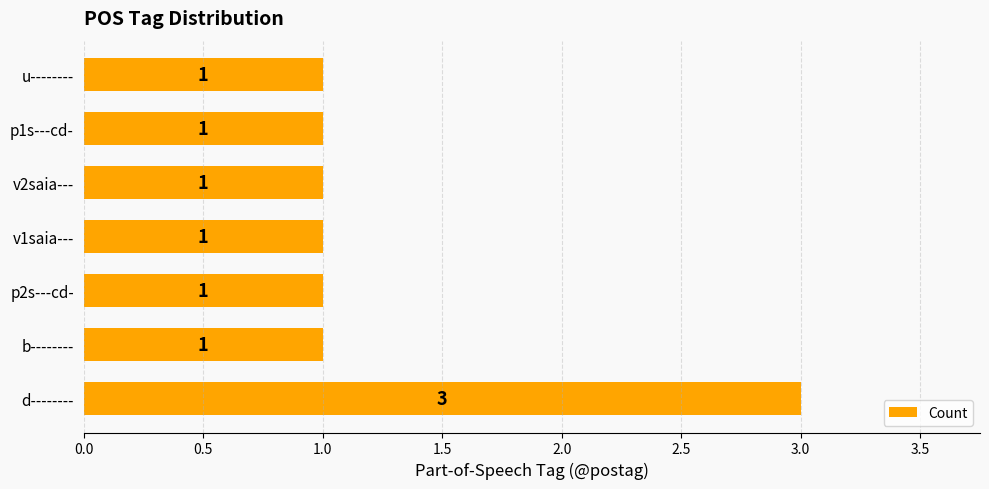

What is the maximum value shown in the chart?

3